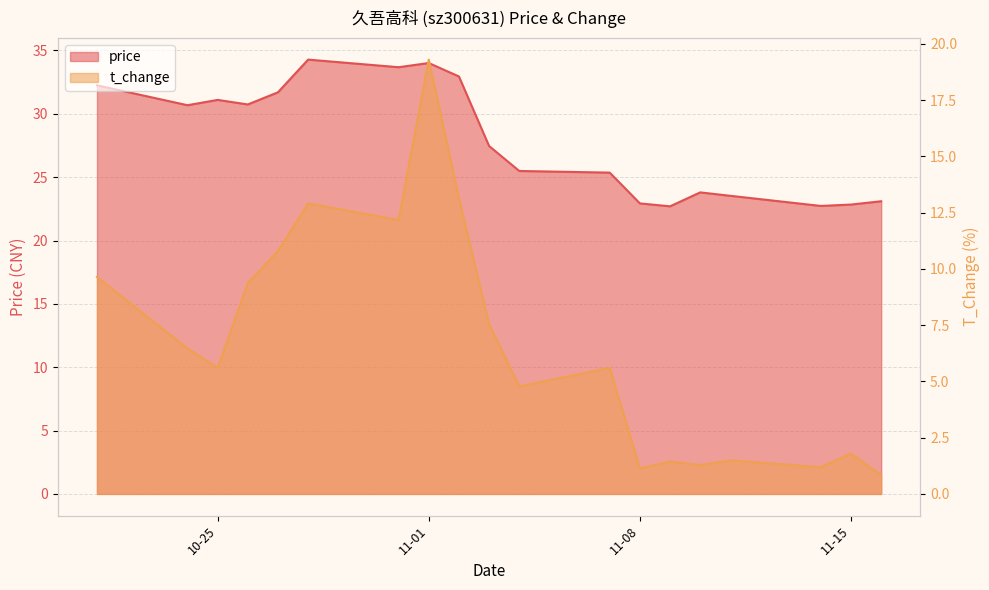

What is the value of the t_change point at the 5th from the left?

10.8